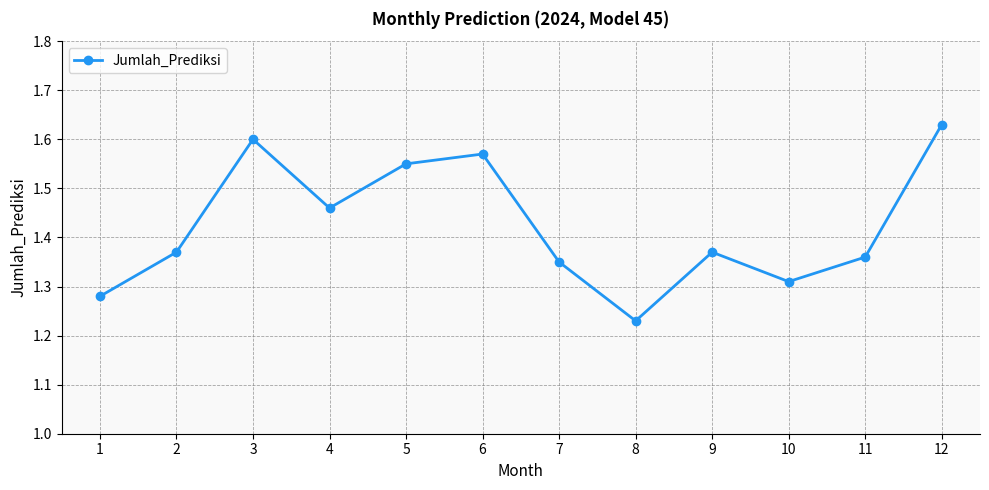

What is the change in value from 3 to 10?

-0.3